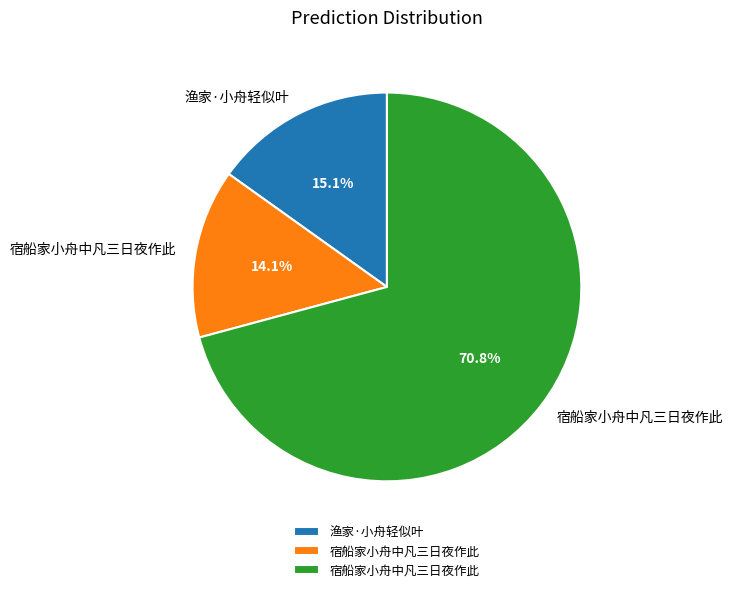

Does any single category account for the majority?

Yes